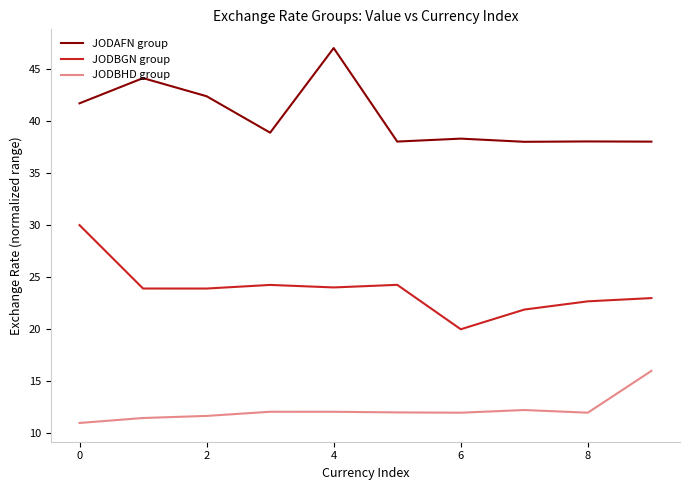

How many lines are shown in the chart?

3